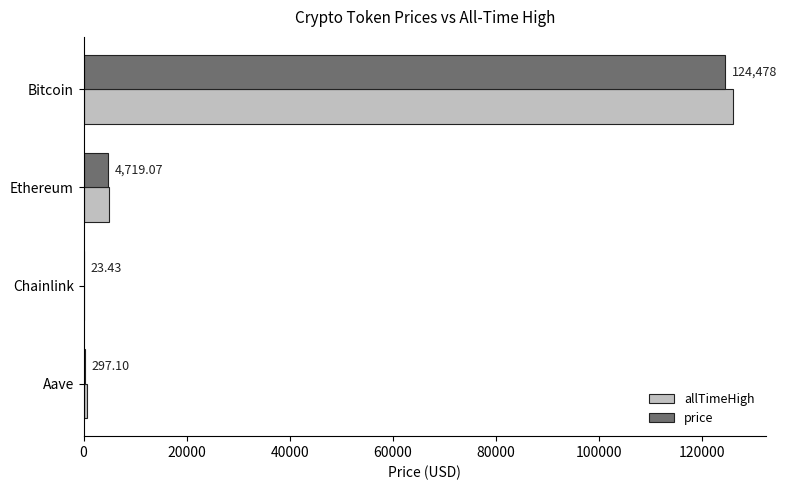

Count the number of categories in the chart.

4